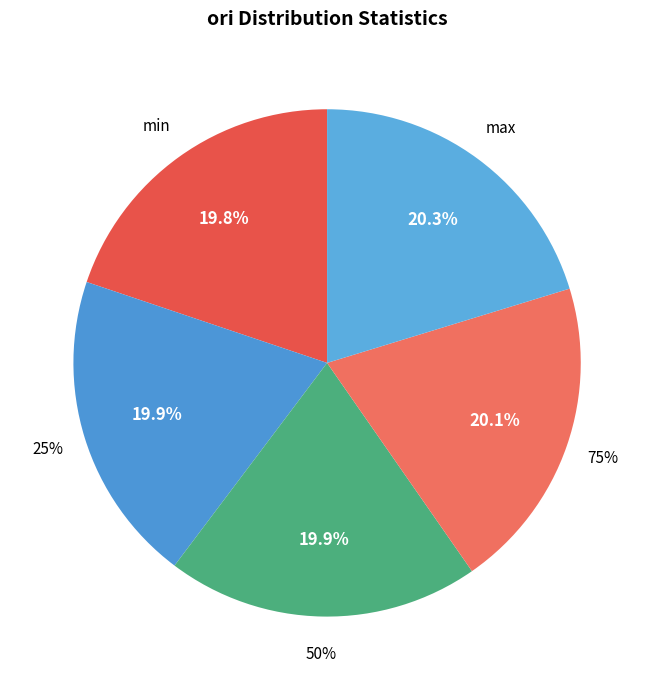

Is there a majority slice in this chart?

No